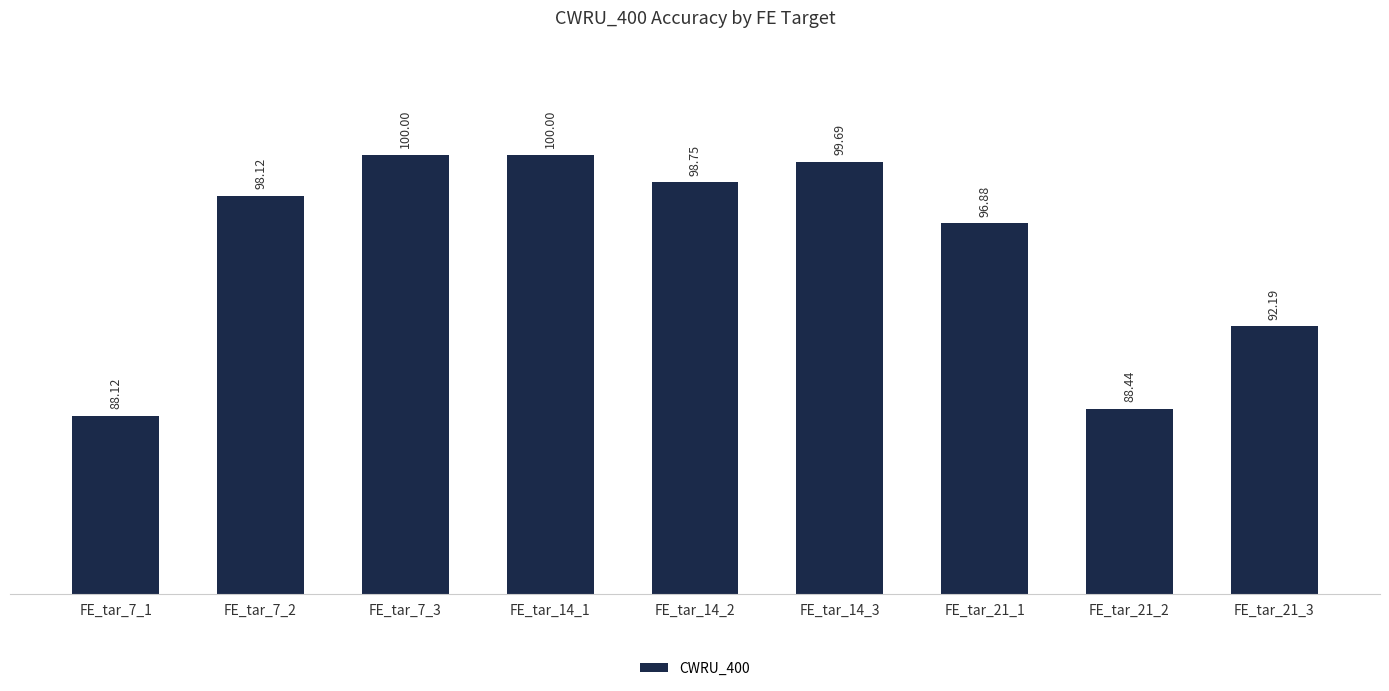

How many distinct data groups are displayed?

1